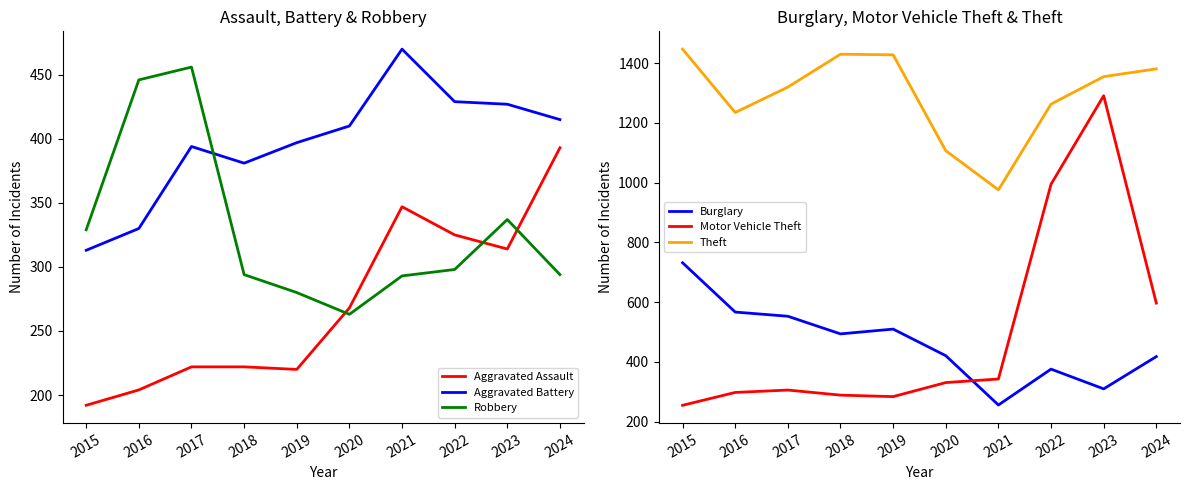

Is it true that Burglary equals 829 at 2016?

False